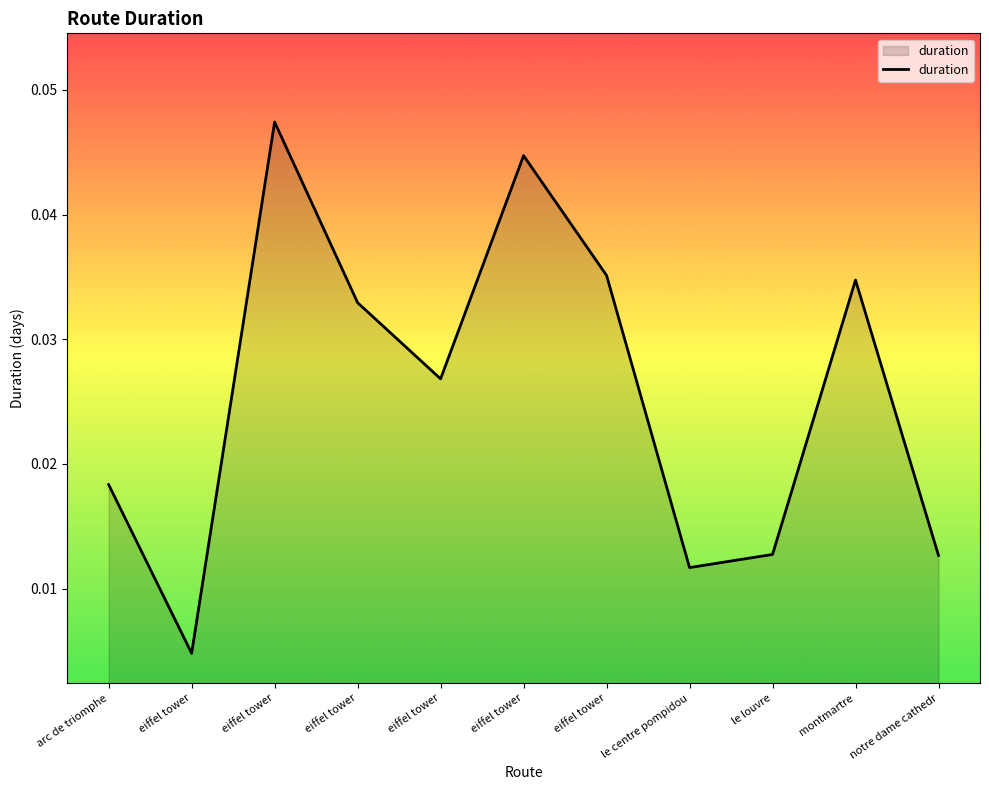

How many lines are shown in the chart?

1